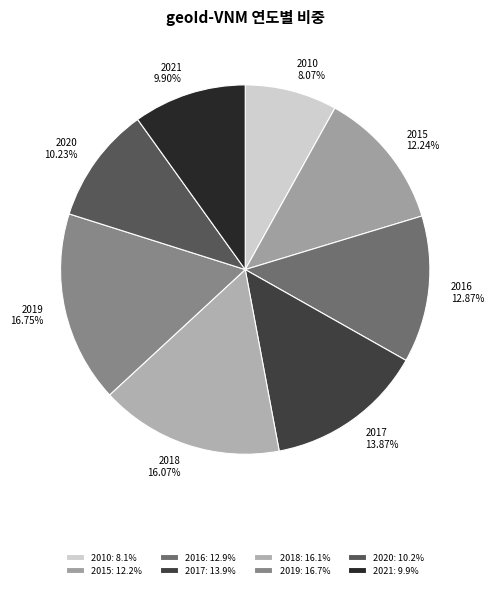

To the nearest percent, what is the combined percentage of 2010 and 2018?

24%